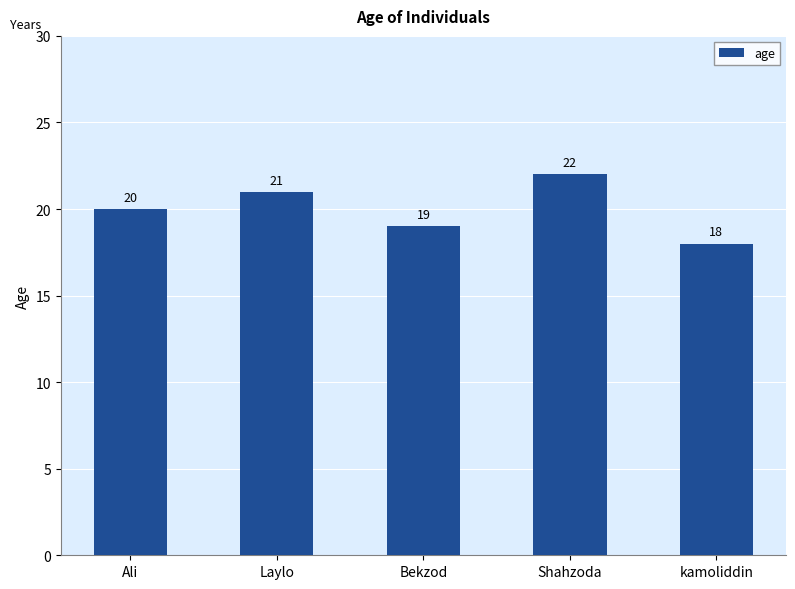

What is the sum of all values?

100